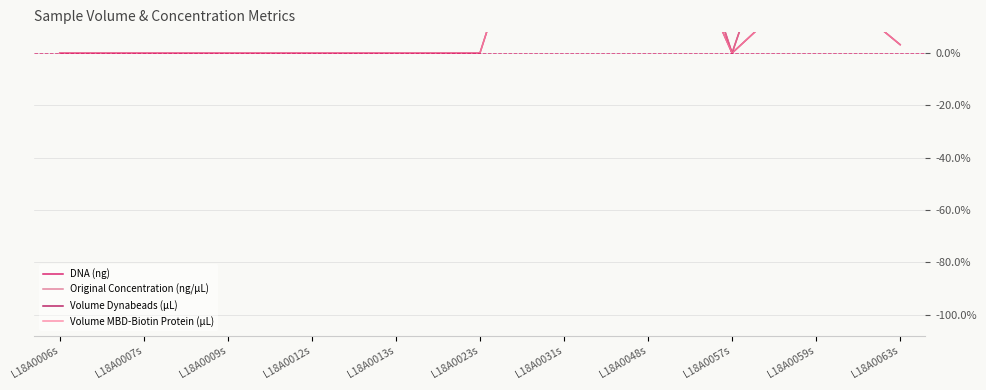

Reading left to right, transcribe all the data shown in this chart.

DNA (ng): L18A0006s=0.9	L18A0007s=0.5	L18A0009s=1.0	L18A0012s=0.9	L18A0013s=0.9	L18A0023s=0.7	L18A0031s=1.0	L18A0048s=1.0	L18A0057s=-0.0	L18A0059s=0.9	L18A0063s=0.9
Original Concentration (ng/µL): L18A0006s=0.9	L18A0007s=0.5	L18A0009s=1.0	L18A0012s=0.9	L18A0013s=0.9	L18A0023s=0.7	L18A0031s=1.0	L18A0048s=1.0	L18A0057s=-0.0	L18A0059s=0.9	L18A0063s=0.9
Volume Dynabeads (µL): L18A0006s=-0.0	L18A0007s=-0.0	L18A0009s=-0.0	L18A0012s=-0.0	L18A0013s=-0.0	L18A0023s=-0.0	L18A0031s=1.0	L18A0048s=0.7	L18A0057s=-0.0	L18A0059s=0.3	L18A0063s=0.0
Volume MBD-Biotin Protein (µL): L18A0006s=-0.0	L18A0007s=-0.0	L18A0009s=-0.0	L18A0012s=-0.0	L18A0013s=-0.0	L18A0023s=-0.0	L18A0031s=1.0	L18A0048s=0.7	L18A0057s=-0.0	L18A0059s=0.3	L18A0063s=0.0